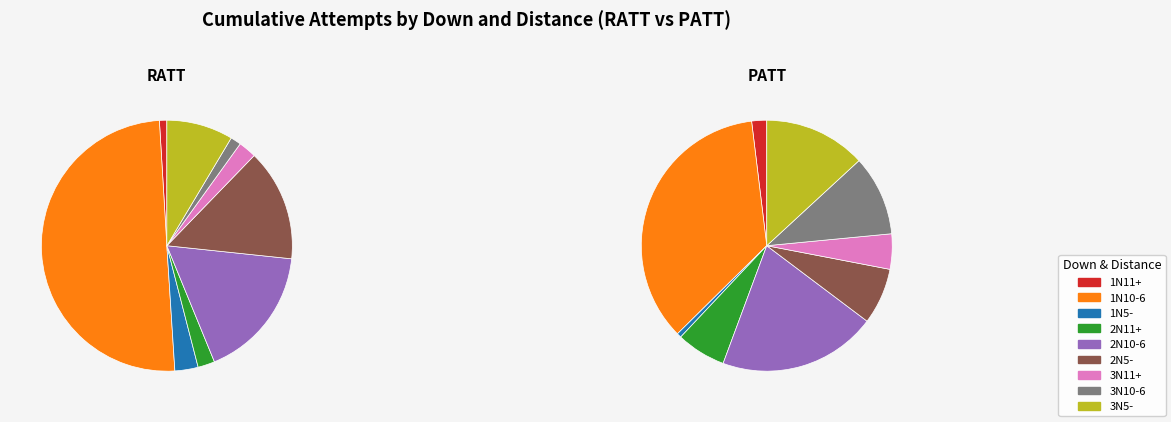

Combined, what portion of the pie is 2N10-6 and 2N5-?

31.6%